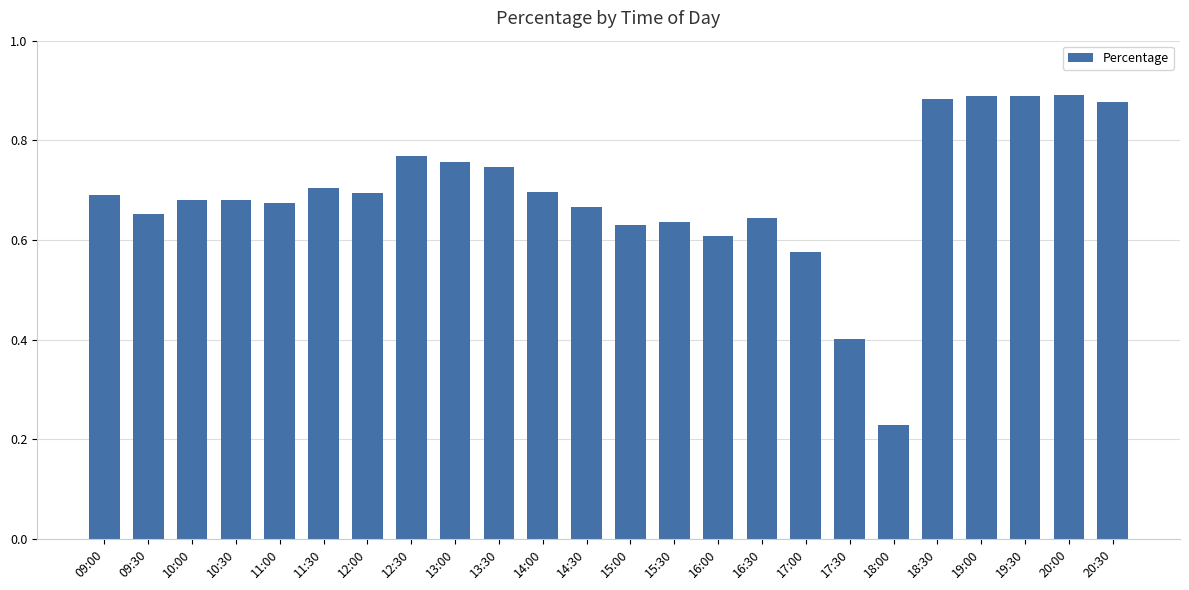

Where is the data nearest to the value 0?

18:00